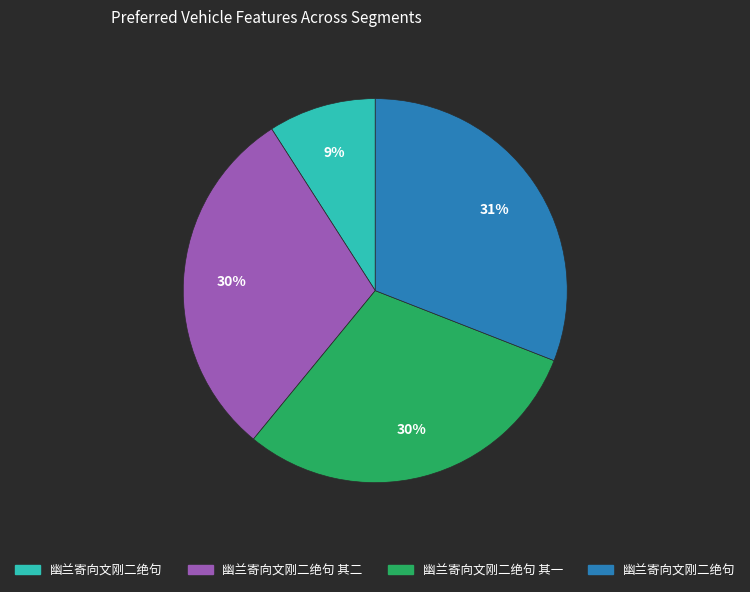

To the nearest percent, what is the difference between the largest and smallest slice percentages?

22%